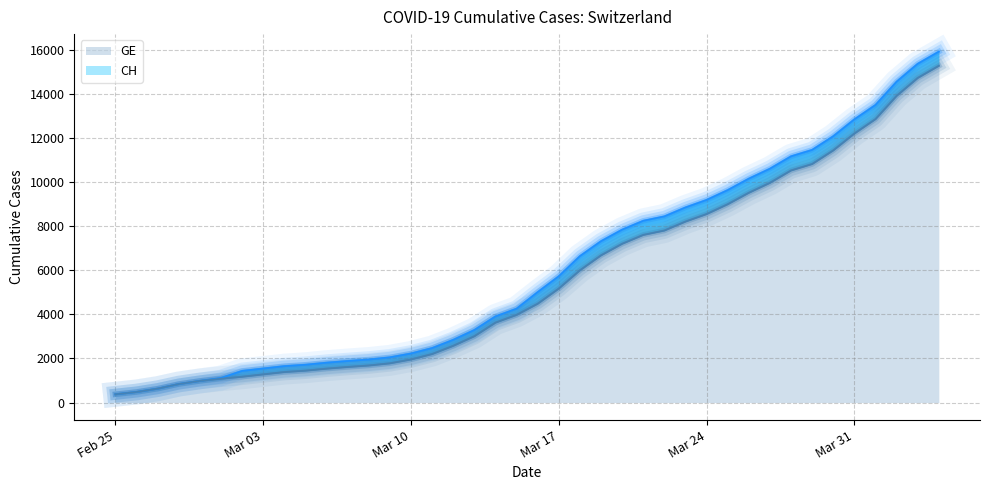

What is the difference between the maximum and second lowest values in the CH series?

15447